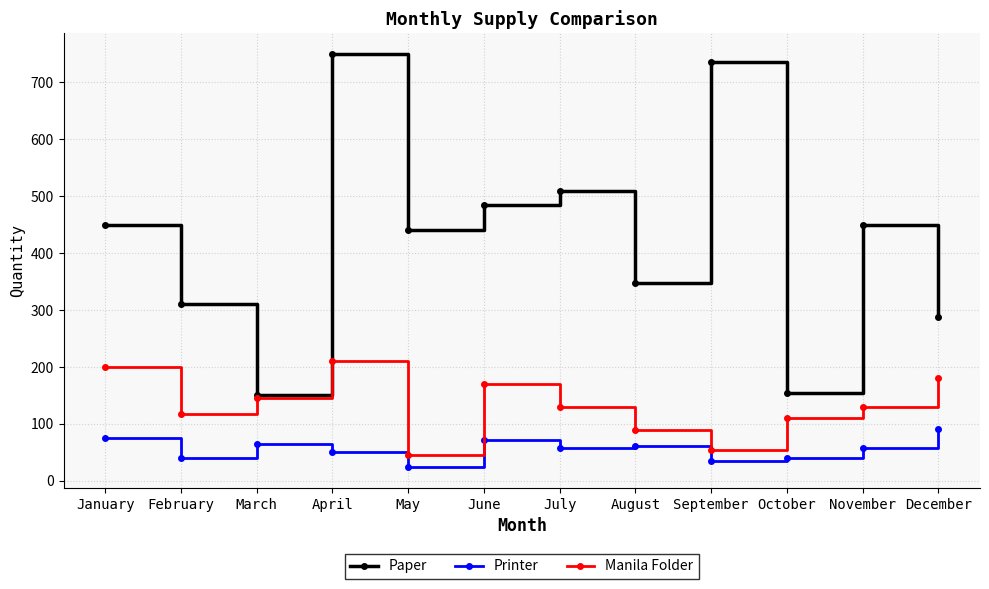

The value of Manila Folder at February is 170. True or false?

False